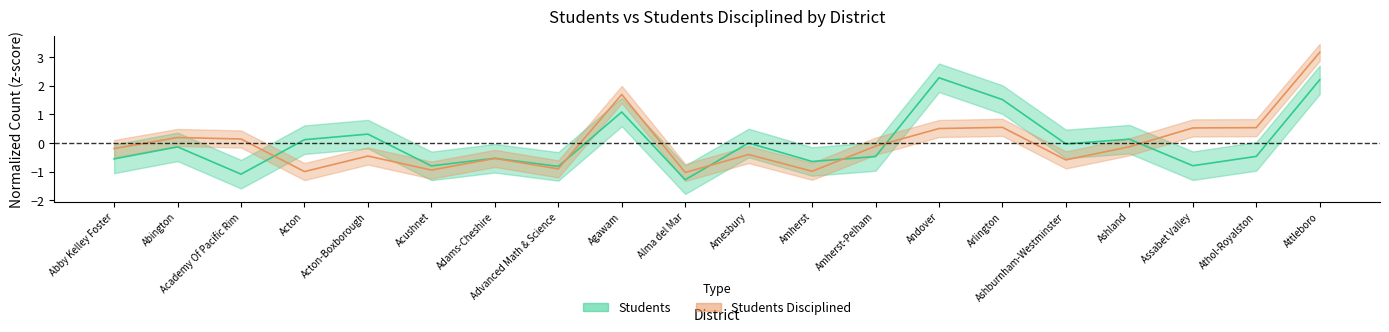

Between Amherst and Alma del Mar, which is larger?

Amherst